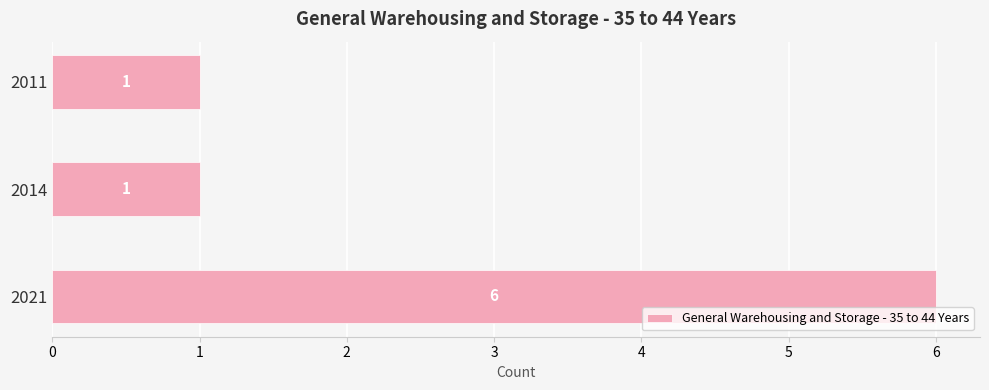

What is the average value?

3